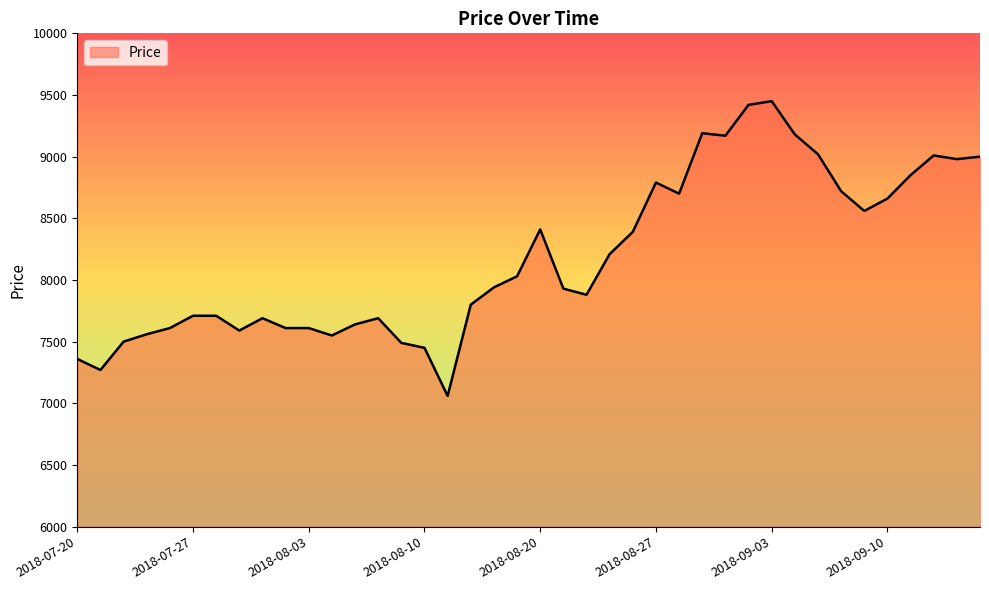

What is the maximum value shown in the chart?

9450